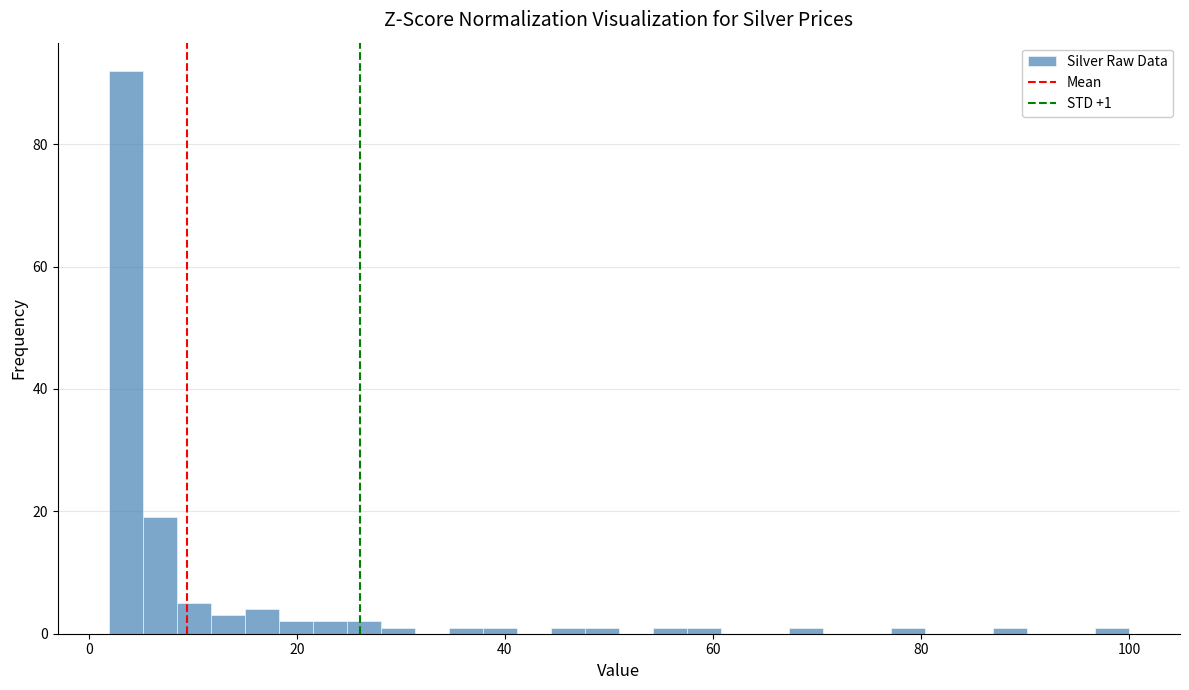

Around what value on the x-axis is the tallest bar? Give the approximate position of its centre, as read against the axis.

4